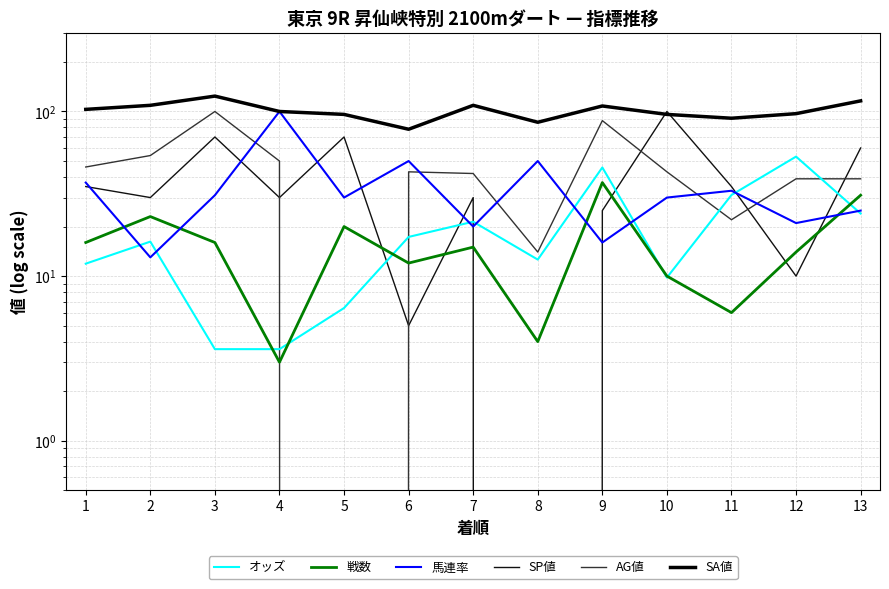

Where do オッズ and 戦数 first cross each other?

3 and 4